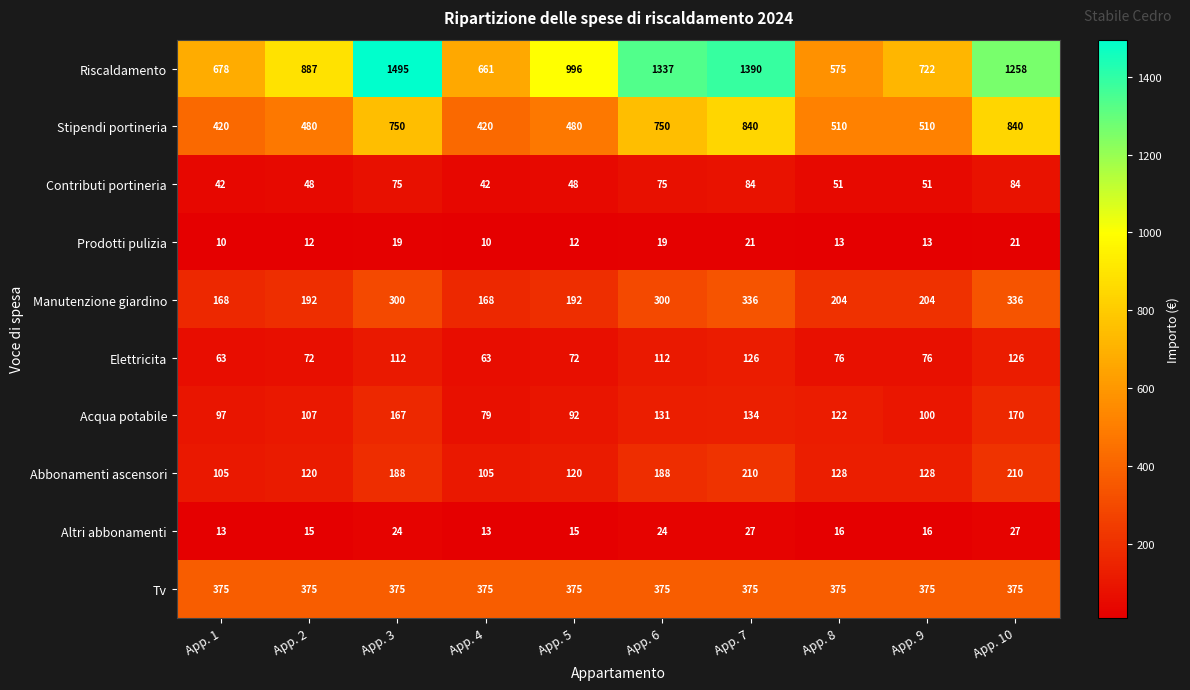

Which series has the widest spread of values?

Riscaldamento